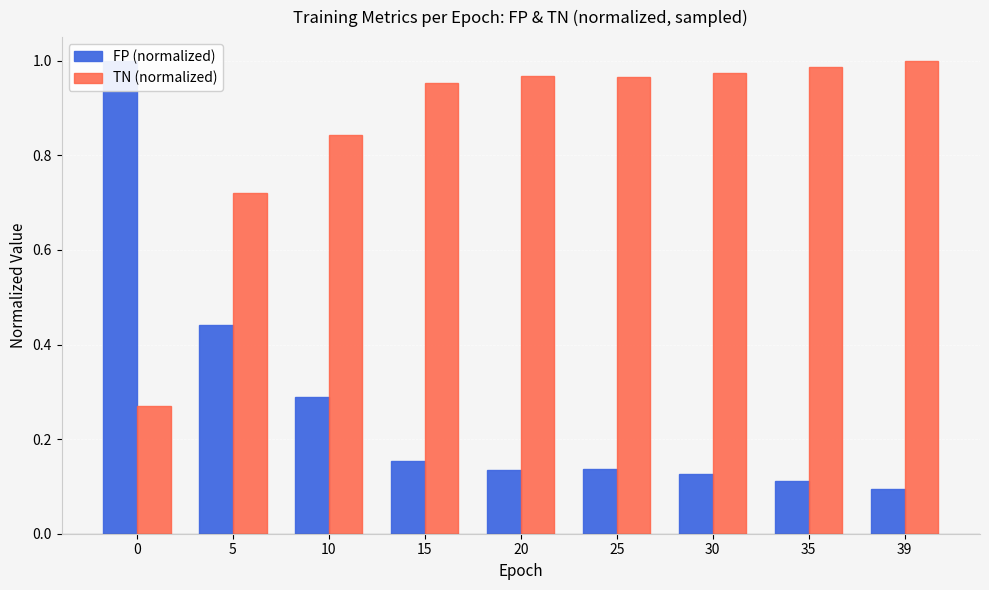

At which label is FP (normalized) closest to 0?

39